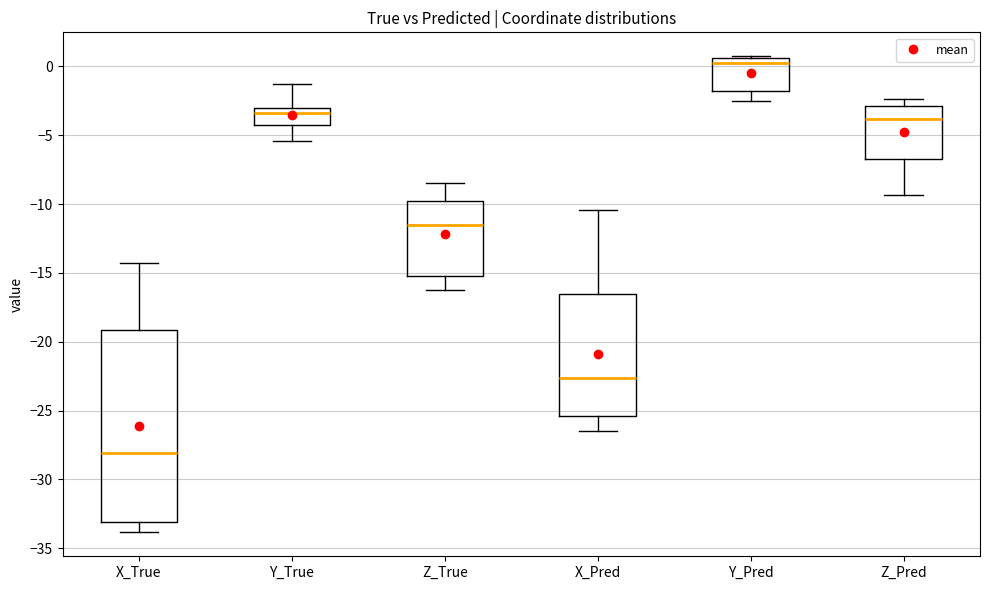

Reading left to right, transcribe this box plot: for each box, give where its median line is, the range the box spans, and where its two whiskers end, as read against the y-axis. The values are not printed on the chart, so give them approximately, as read against the axis.

X_True: median -28.0, box -33.0 to -19.0, whiskers -34.0 to -14.5
Y_True: median -3.5, box -4.5 to -3.0, whiskers -5.5 to -1.5
Z_True: median -11.5, box -15.0 to -10.0, whiskers -16.5 to -8.5
X_Pred: median -22.5, box -25.5 to -16.5, whiskers -26.5 to -10.5
Y_Pred: median 0.0, box -2.0 to 0.5, whiskers -2.5 to 0.5 (just above the box's upper edge)
Z_Pred: median -4.0, box -6.5 to -3.0, whiskers -9.5 to -2.5